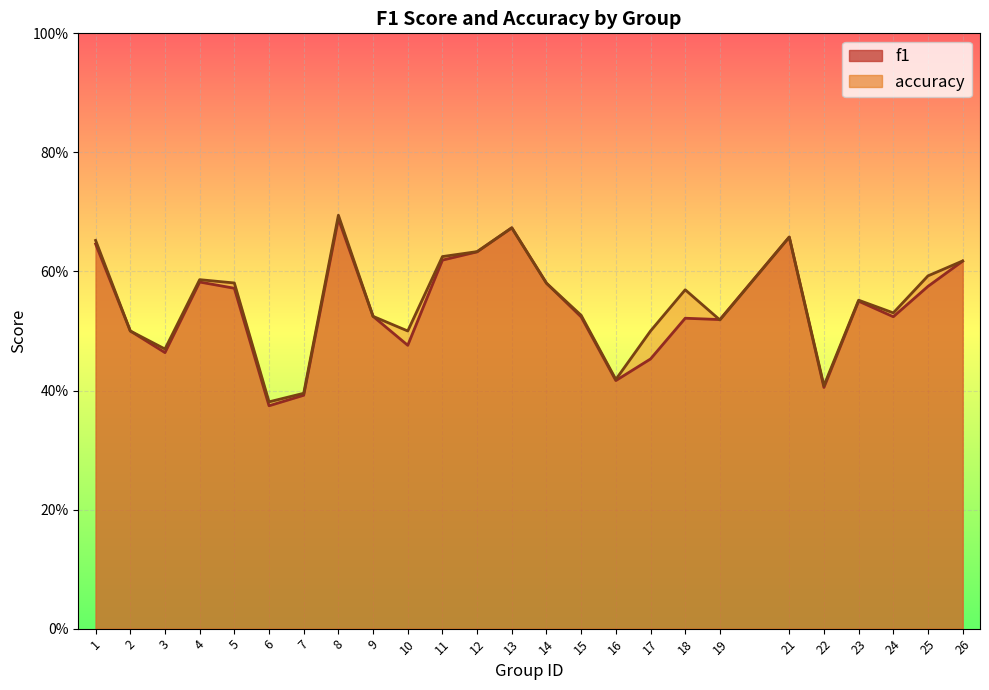

Which series has the widest spread of values?

f1